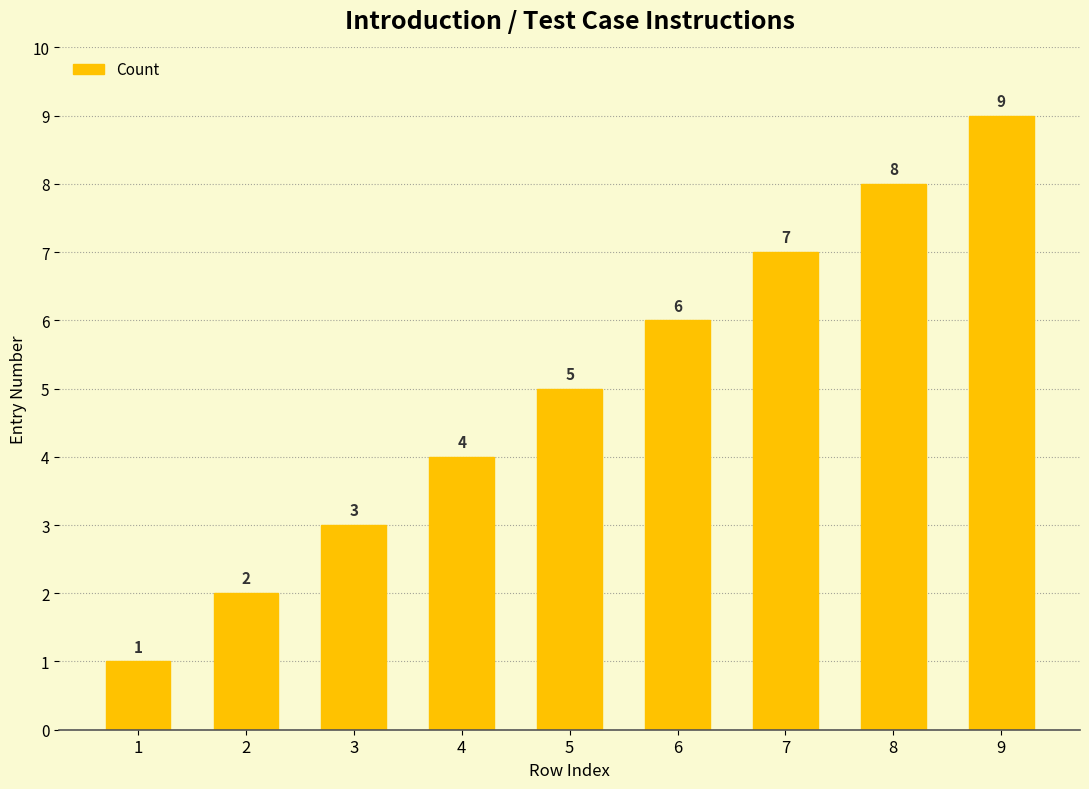

What is the change in value from 4 to 9?

+5